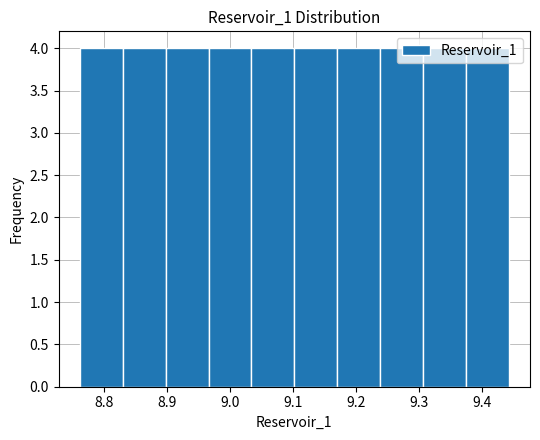

Reading left to right, list every bar in this chart as the range it spans on the x-axis followed by its height. Neither the bar edges nor the heights are printed on the chart, so give them approximately, as read against the axes.

8.76 to 8.83: 4
8.83 to 8.90: 4
8.90 to 8.97: 4
8.97 to 9.03: 4
9.03 to 9.10: 4
9.10 to 9.17: 4
9.17 to 9.24: 4
9.24 to 9.31: 4
9.31 to 9.37: 4
9.37 to 9.44: 4